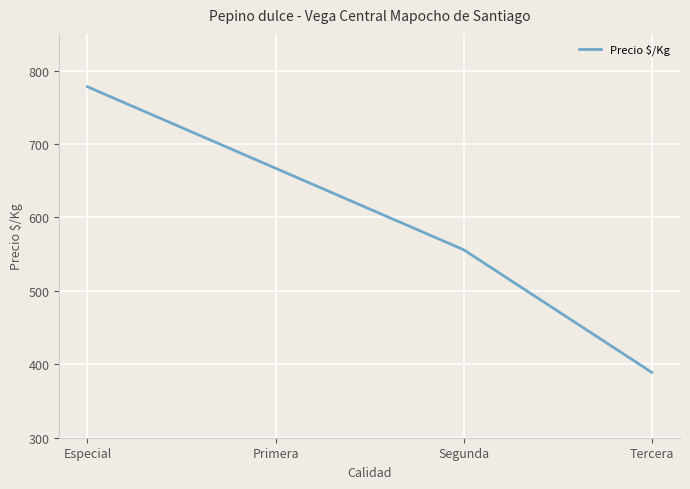

What is the difference between the second highest and second lowest values?

111